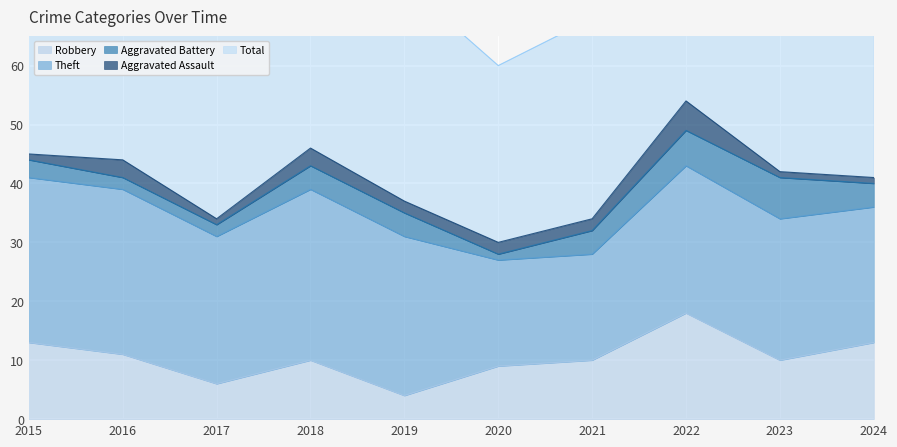

What are all the series names shown in the legend?

Robbery, Theft, Aggravated Battery, Aggravated Assault, Total